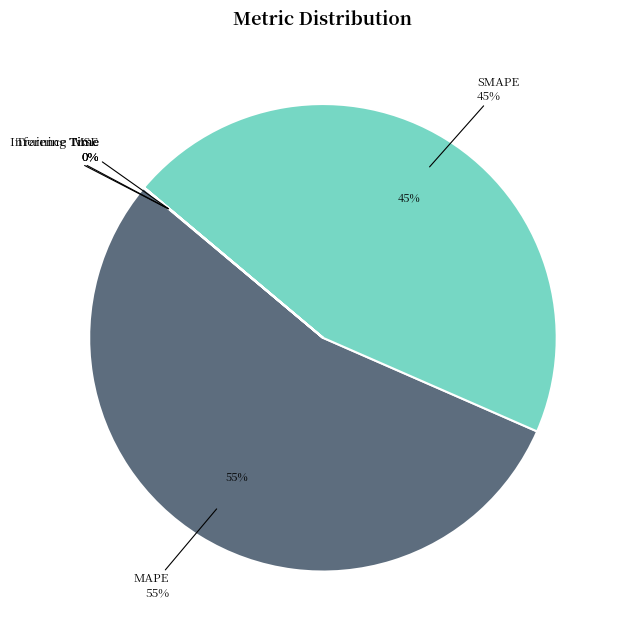

Rank the categories by value from lowest to highest.

Inference Time, Training Time, MSE, SMAPE, MAPE